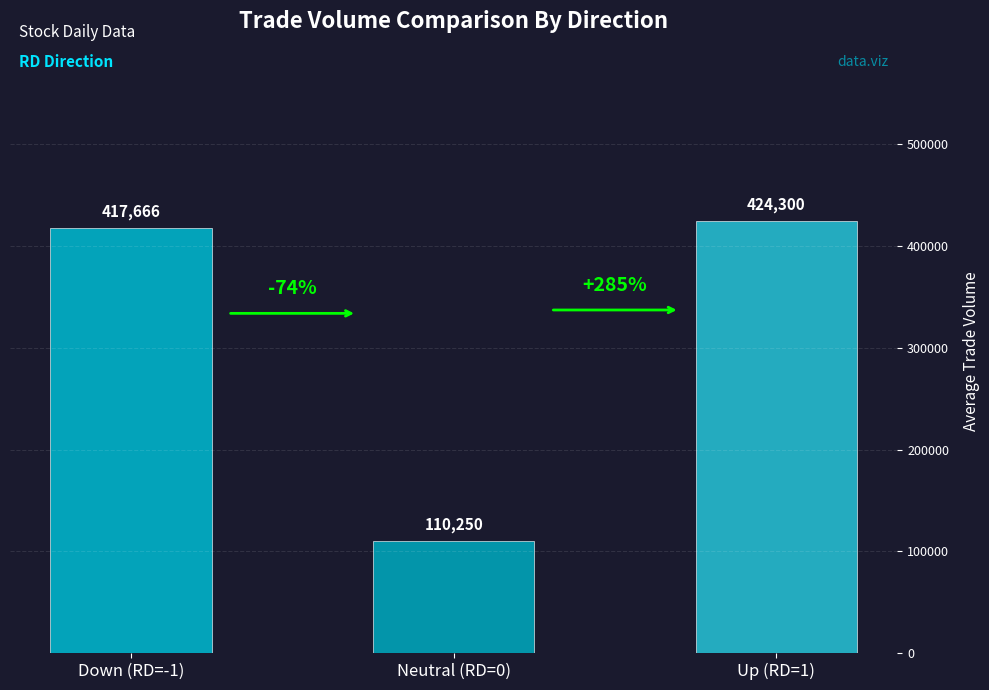

What is the smallest value displayed?

110250